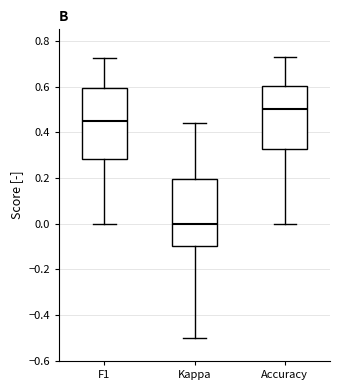

Reading left to right, transcribe this box plot: for each box, give where its median line is, the range the box spans, and where its two whiskers end, as read against the y-axis. The values are not printed on the chart, so give them approximately, as read against the axis.

F1: median 0.44, box 0.28 to 0.60, whiskers 0.00 to 0.72
Kappa: median 0.00, box -0.10 to 0.20, whiskers -0.50 to 0.44
Accuracy: median 0.50, box 0.32 to 0.60, whiskers 0.00 to 0.72